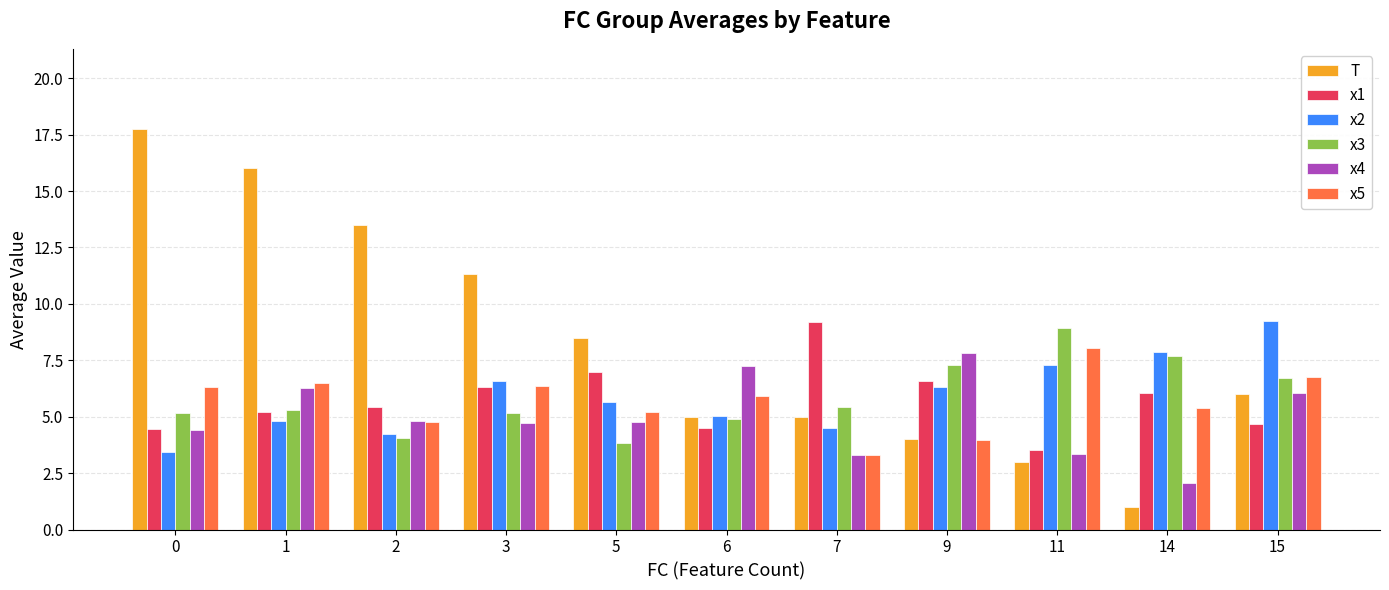

Which series changed the most between 14 and 15?

T